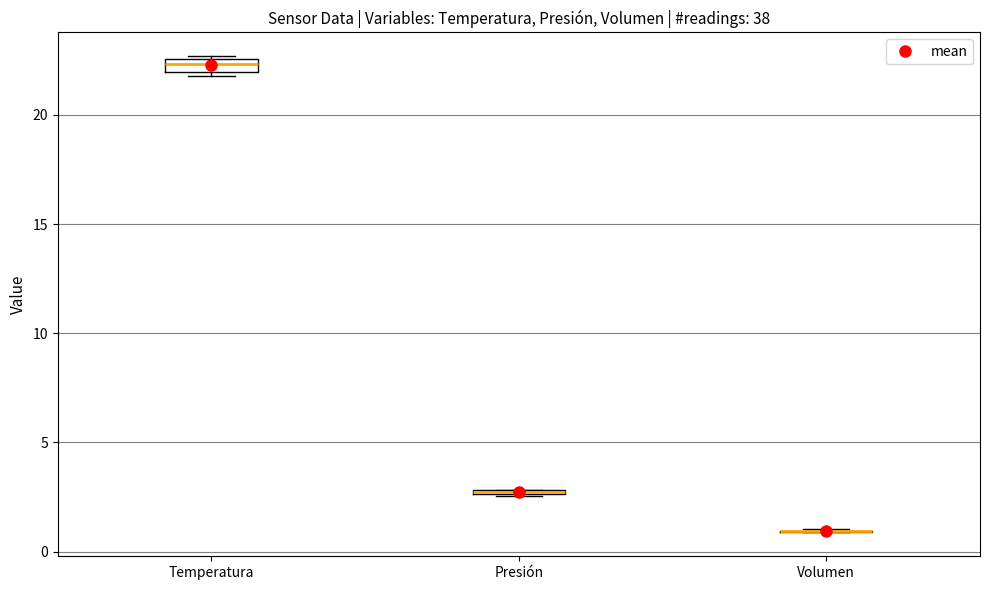

Where is the lower edge of the box for Temperatura on the y-axis? The values are not printed on the chart, so give them approximately, as read against the axis.

22.0